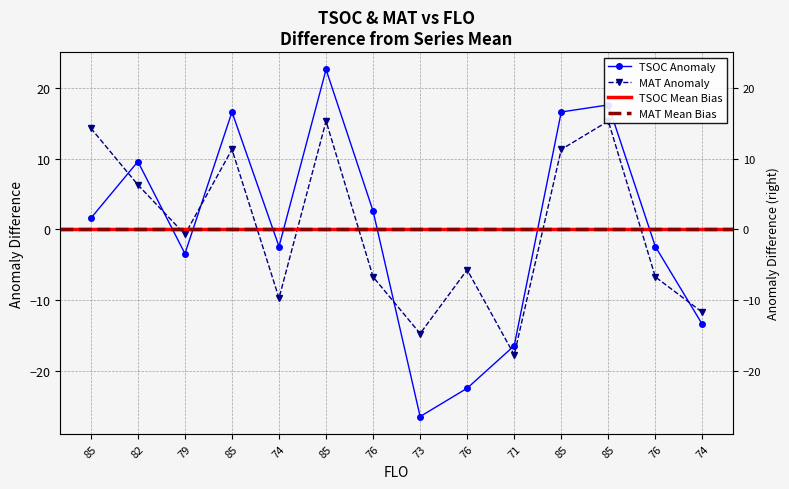

The value of TSOC at 76 is -2.4. True or false?

True